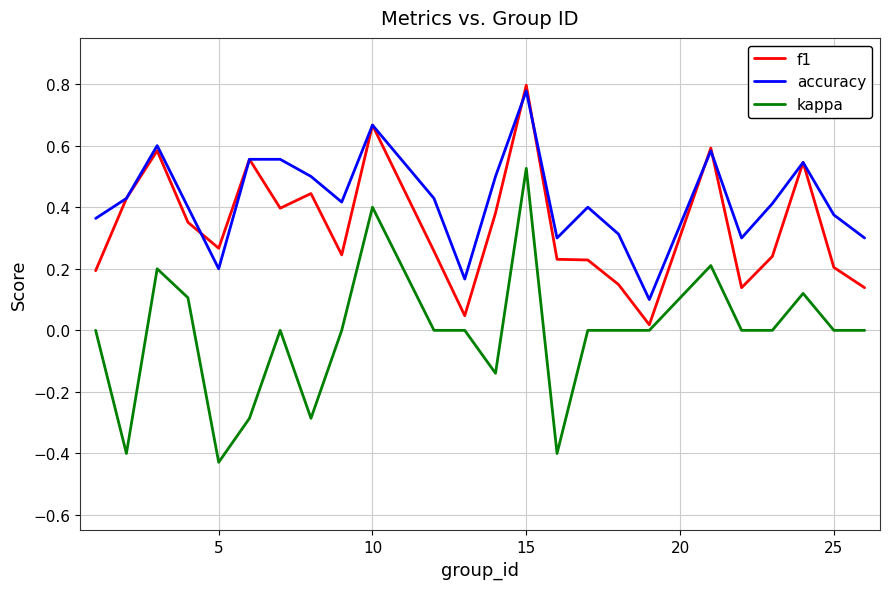

Which series has the largest total across all categories?

accuracy